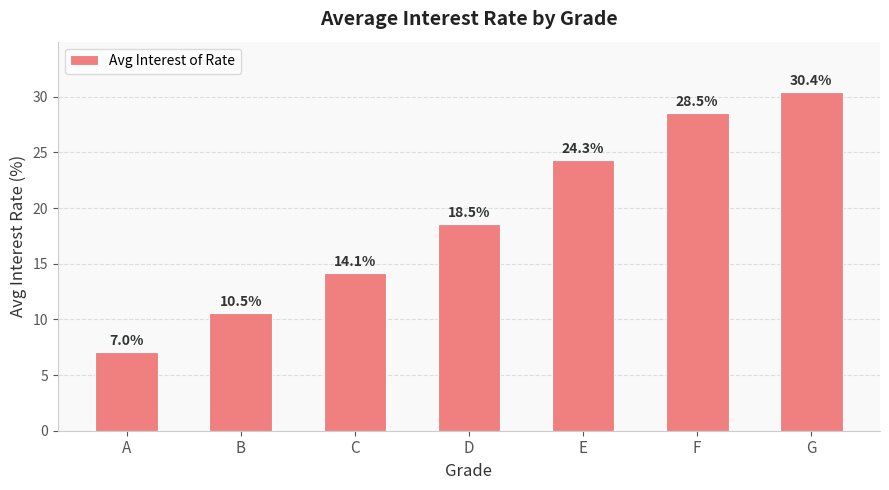

What is the maximum value shown in the chart?

30.4